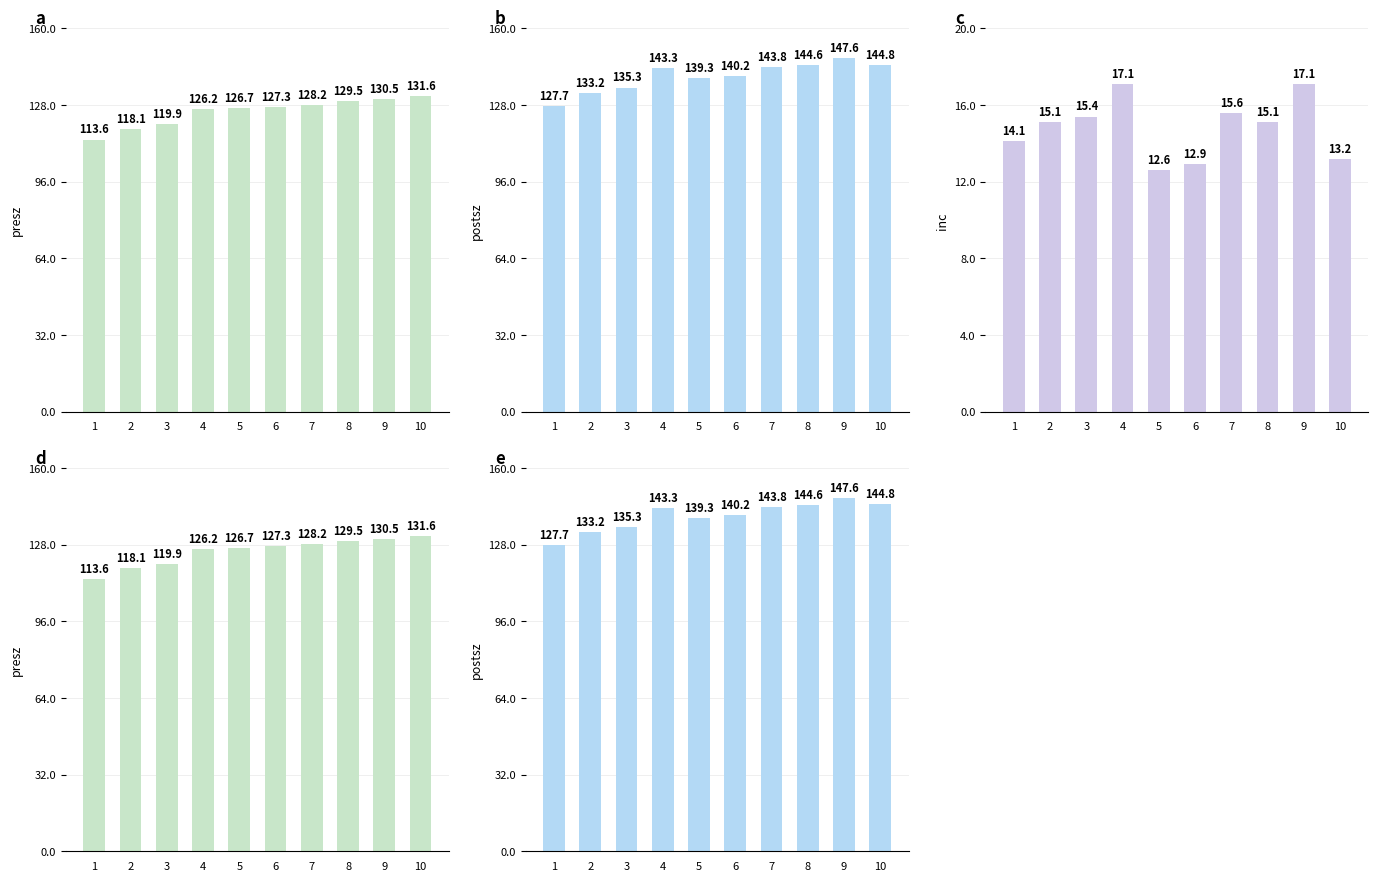

Reading left to right, extract all data points from this chart.

presz: 113.6	118.1	119.9	126.2	126.7	127.3	128.2	129.5	130.5	131.6
postsz: 127.7	133.2	135.3	143.3	139.3	140.2	143.8	144.6	147.6	144.8
inc: 14.1	15.1	15.4	17.1	12.6	12.9	15.6	15.1	17.1	13.2